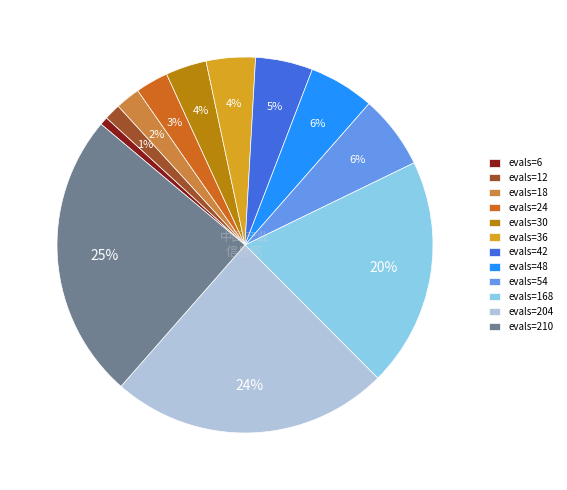

To the nearest percent, what percentage of the pie is evals=168?

20%